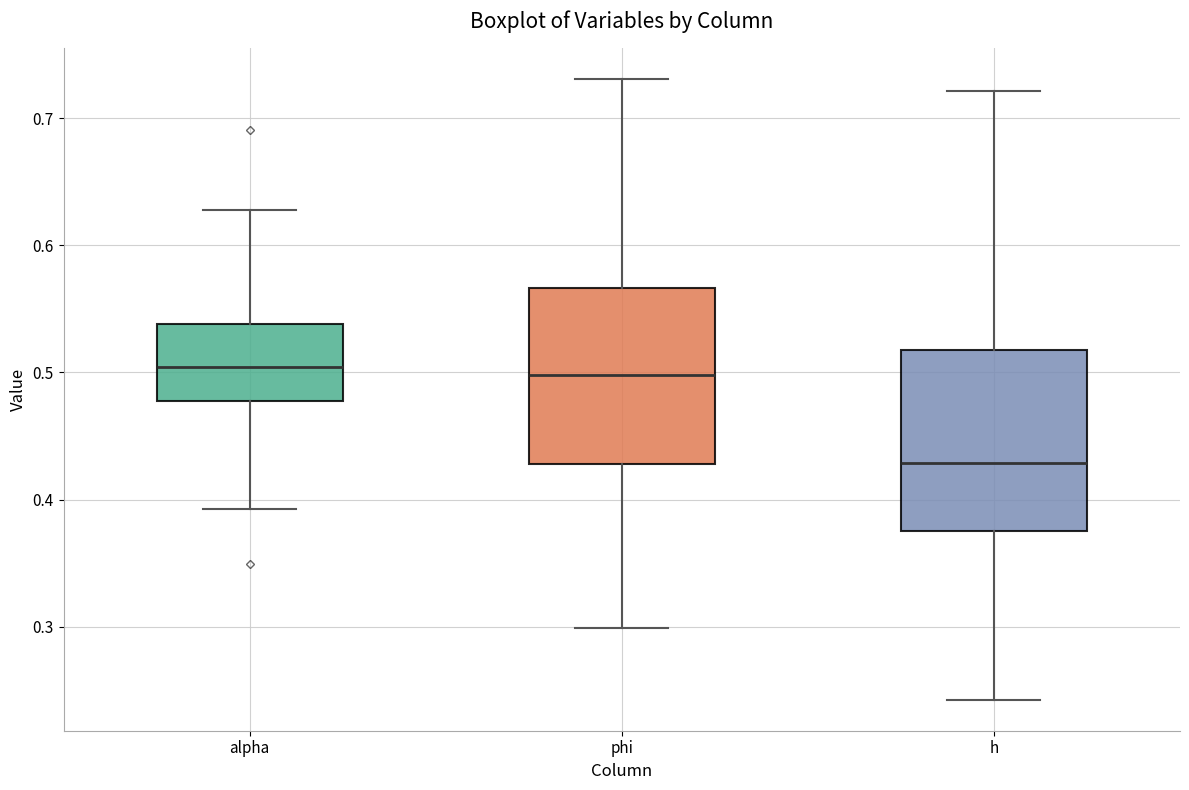

Where is the upper edge of the box for h on the y-axis? The values are not printed on the chart, so give them approximately, as read against the axis.

0.52